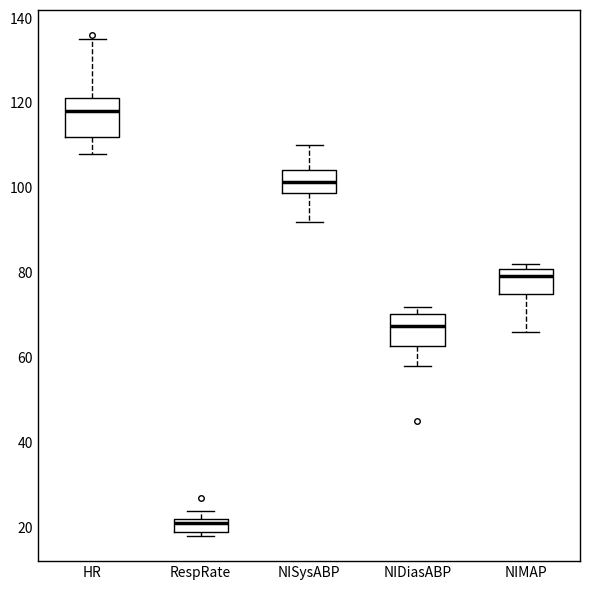

Reading left to right, transcribe this box plot: for each box, give where its median line is, the range the box spans, and where its two whiskers end, as read against the y-axis. The values are not printed on the chart, so give them approximately, as read against the axis.

HR: median 118, box 112 to 122, whiskers 108 to 136
RespRate: median 22 (just below the box's upper edge), box 20 to 22, whiskers 18 to 24
NISysABP: median 102, box 98 to 104, whiskers 92 to 110
NIDiasABP: median 68, box 62 to 70, whiskers 58 to 72
NIMAP: median 80, box 76 to 82, whiskers 66 to 82 (just above the box's upper edge)